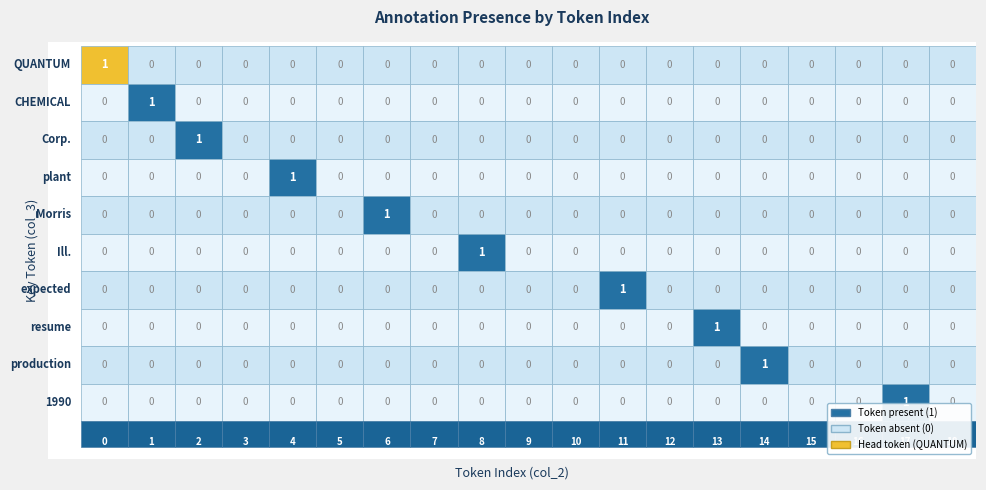

How many data points does each series have?

19